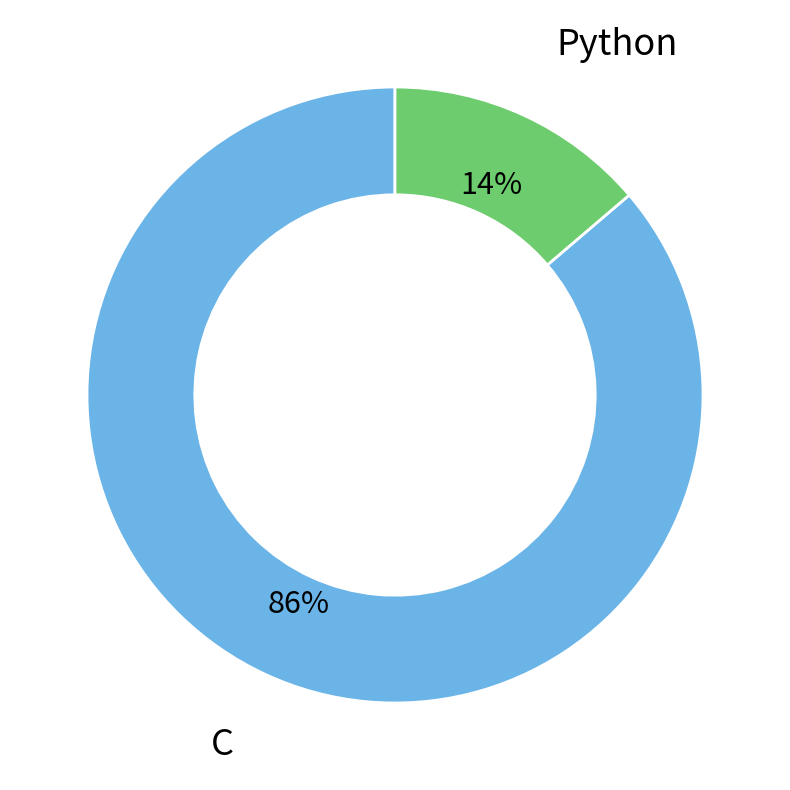

To the nearest percent, what percentage of the pie is Python?

14%